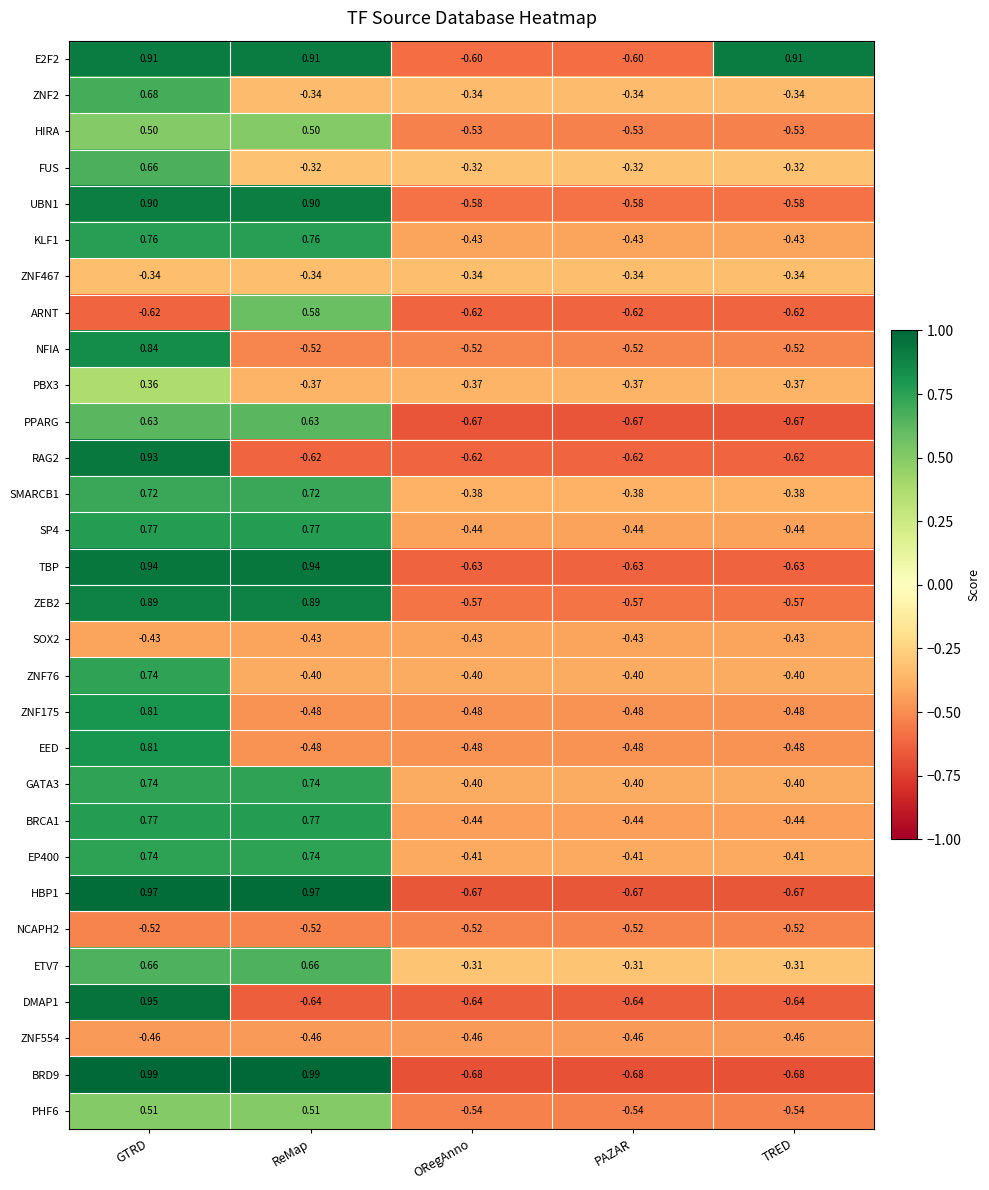

At which category is the sum across all series the highest?

GTRD